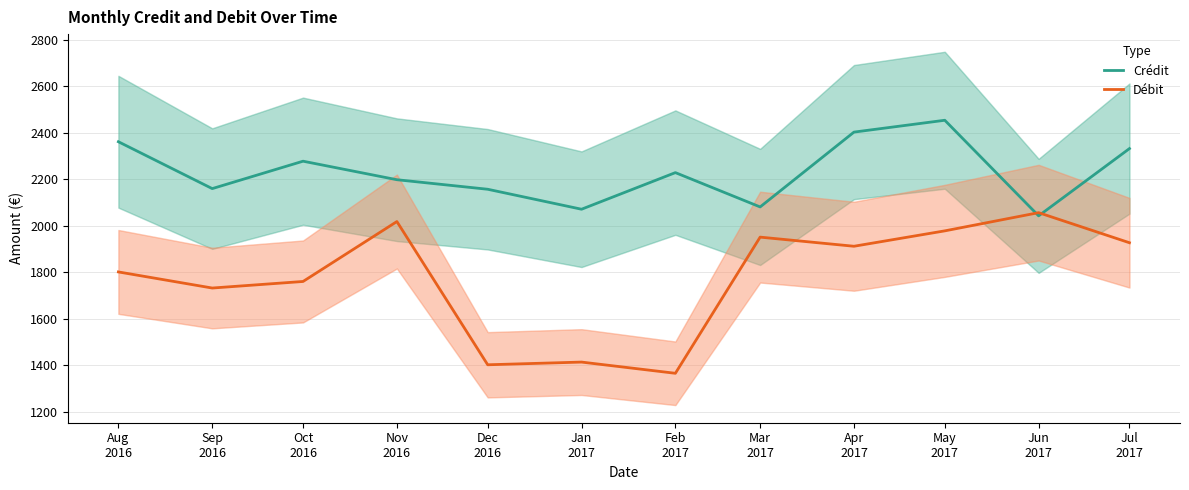

At which label does Débit reach its peak?

Jun
2017